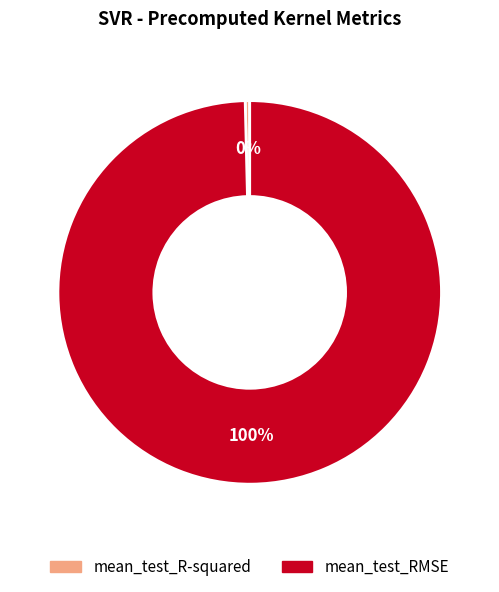

To the nearest percent, what is the average slice percentage?

50%